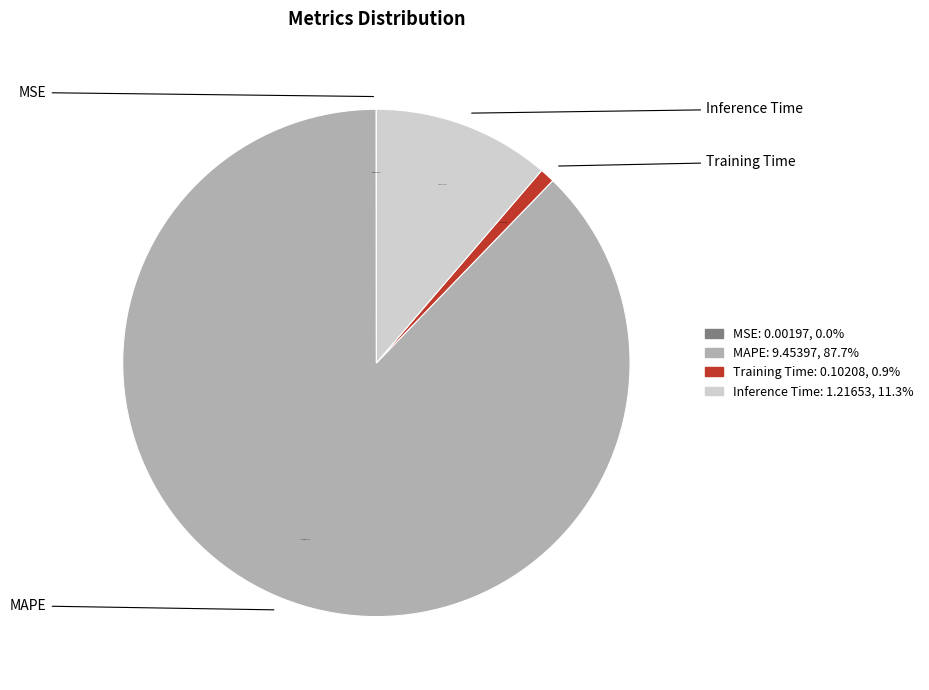

Which category has the biggest portion of the pie?

MAPE